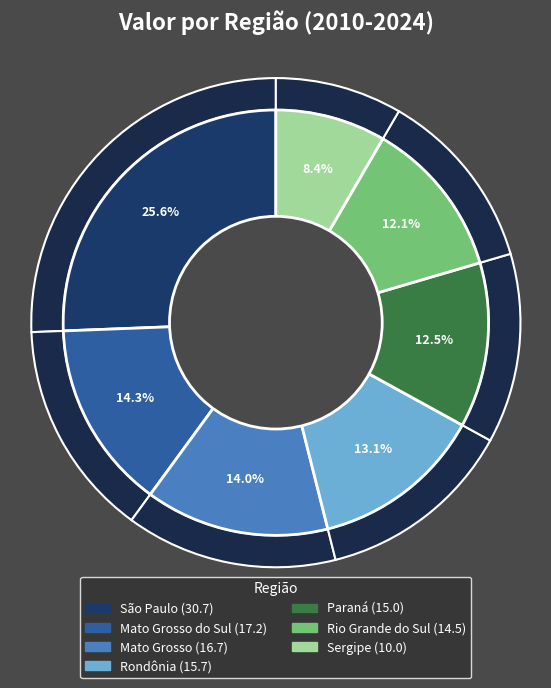

Between Rio Grande do Sul and Paraná, which is larger?

Paraná